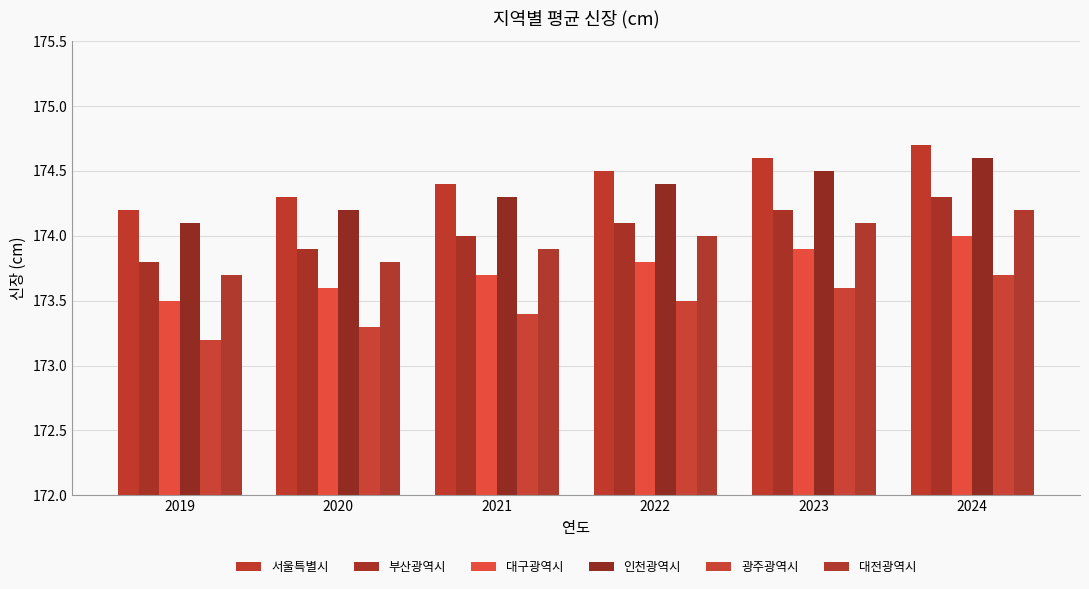

What is the greatest value displayed?

174.7